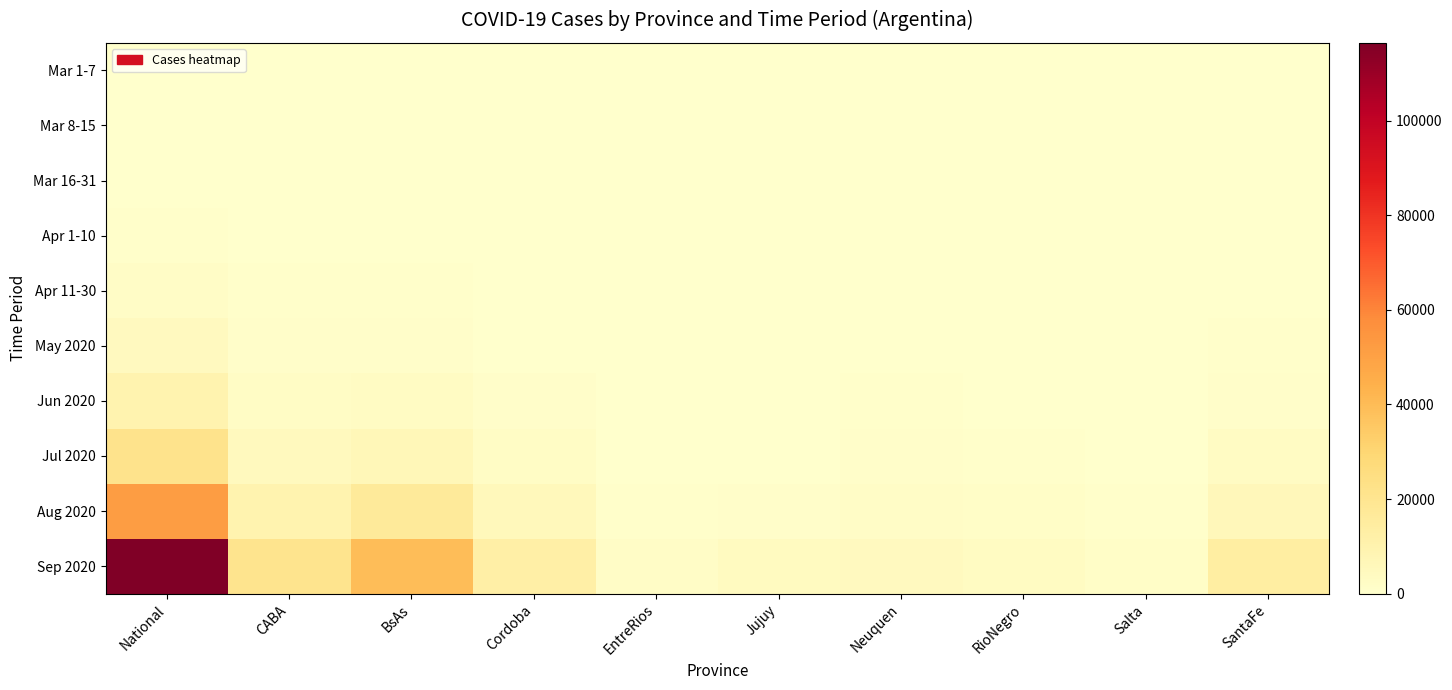

Between Neuquen and Salta, which is larger?

Neuquen